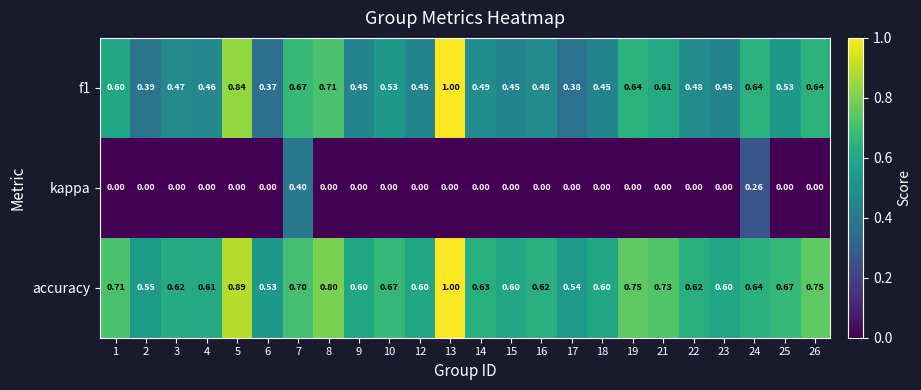

Rank the series at 8 from highest to lowest value.

accuracy, f1, kappa